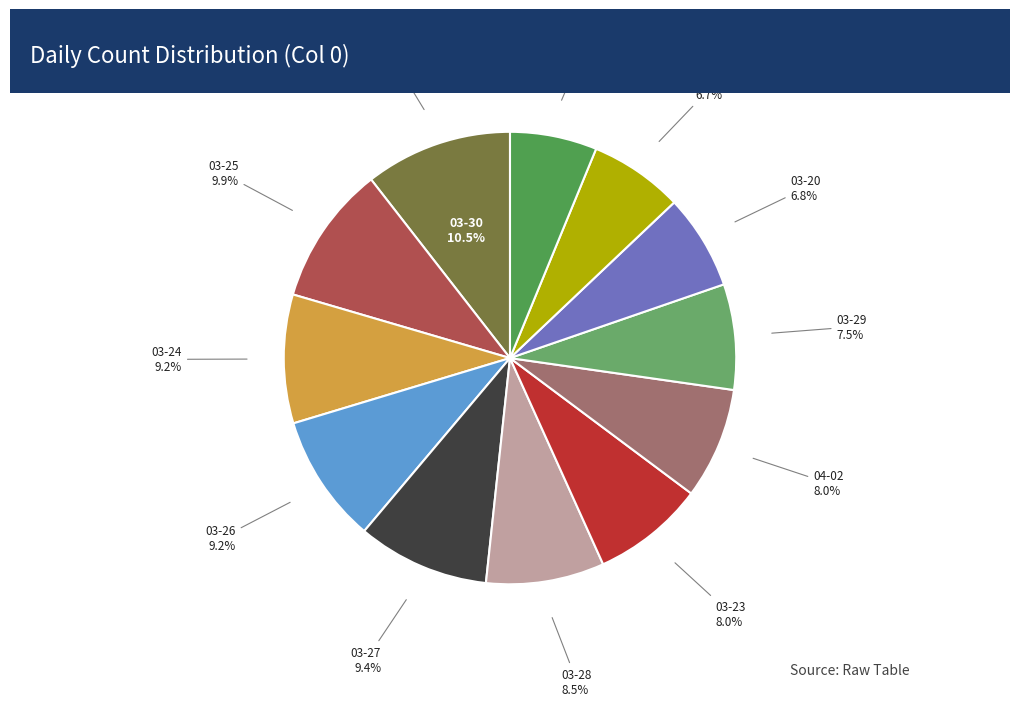

To the nearest percent, what is the difference between the largest and smallest slice percentages?

4%